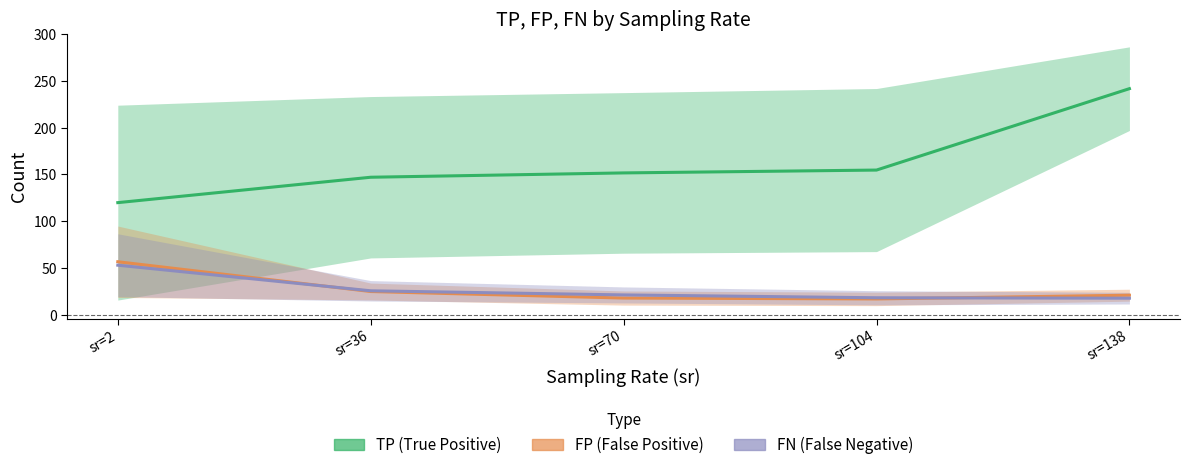

Rank the categories by FP value from highest to lowest.

sr=2, sr=36, sr=138, sr=70, sr=104